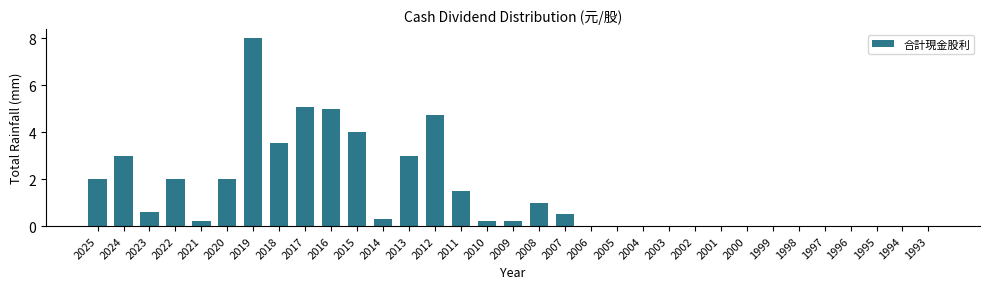

What is the sum of all values?

46.9